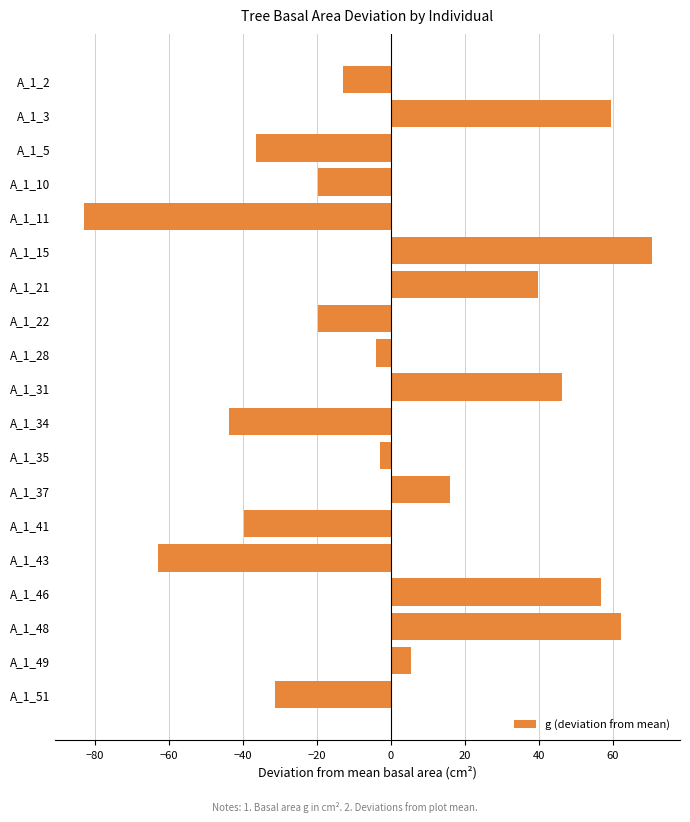

How many values are above zero?

8